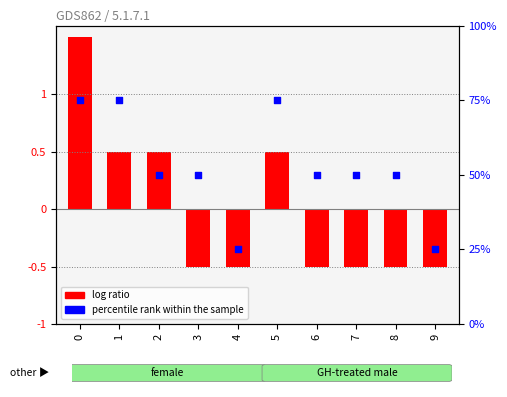

At how many categories does at least one series exceed 73?

3